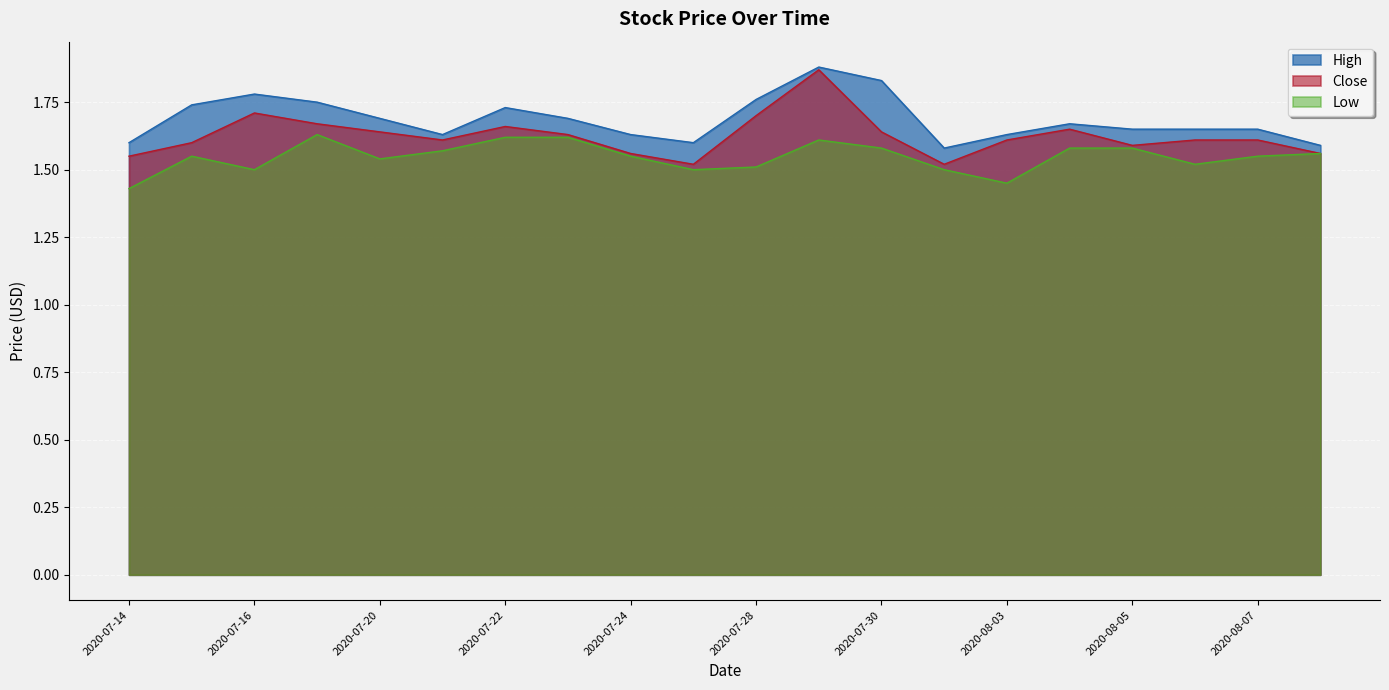

Reading left to right, transcribe all the data shown in this chart.

High: 2020-07-14=1.6	2020-07-15=1.7	2020-07-16=1.8	2020-07-17=1.8	2020-07-20=1.7	2020-07-21=1.6	2020-07-22=1.7	2020-07-23=1.7	2020-07-24=1.6	2020-07-27=1.6	2020-07-28=1.8	2020-07-29=1.9	2020-07-30=1.8	2020-07-31=1.6	2020-08-03=1.6	2020-08-04=1.7	2020-08-05=1.6	2020-08-06=1.6	2020-08-07=1.6	2020-08-10=1.6
Close: 2020-07-14=1.5	2020-07-15=1.6	2020-07-16=1.7	2020-07-17=1.7	2020-07-20=1.6	2020-07-21=1.6	2020-07-22=1.7	2020-07-23=1.6	2020-07-24=1.6	2020-07-27=1.5	2020-07-28=1.7	2020-07-29=1.9	2020-07-30=1.6	2020-07-31=1.5	2020-08-03=1.6	2020-08-04=1.6	2020-08-05=1.6	2020-08-06=1.6	2020-08-07=1.6	2020-08-10=1.6
Low: 2020-07-14=1.4	2020-07-15=1.5	2020-07-16=1.5	2020-07-17=1.6	2020-07-20=1.5	2020-07-21=1.6	2020-07-22=1.6	2020-07-23=1.6	2020-07-24=1.5	2020-07-27=1.5	2020-07-28=1.5	2020-07-29=1.6	2020-07-30=1.6	2020-07-31=1.5	2020-08-03=1.5	2020-08-04=1.6	2020-08-05=1.6	2020-08-06=1.5	2020-08-07=1.5	2020-08-10=1.6